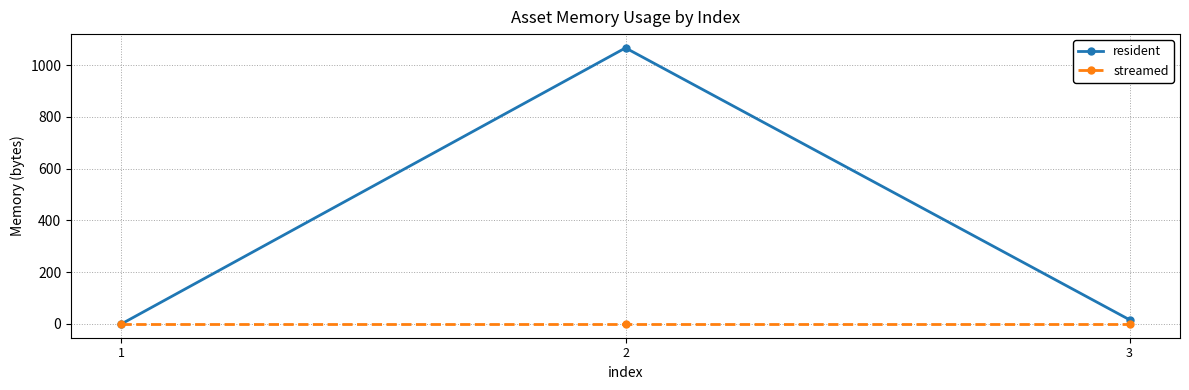

At 3, list the series in order from smallest to largest.

streamed, resident